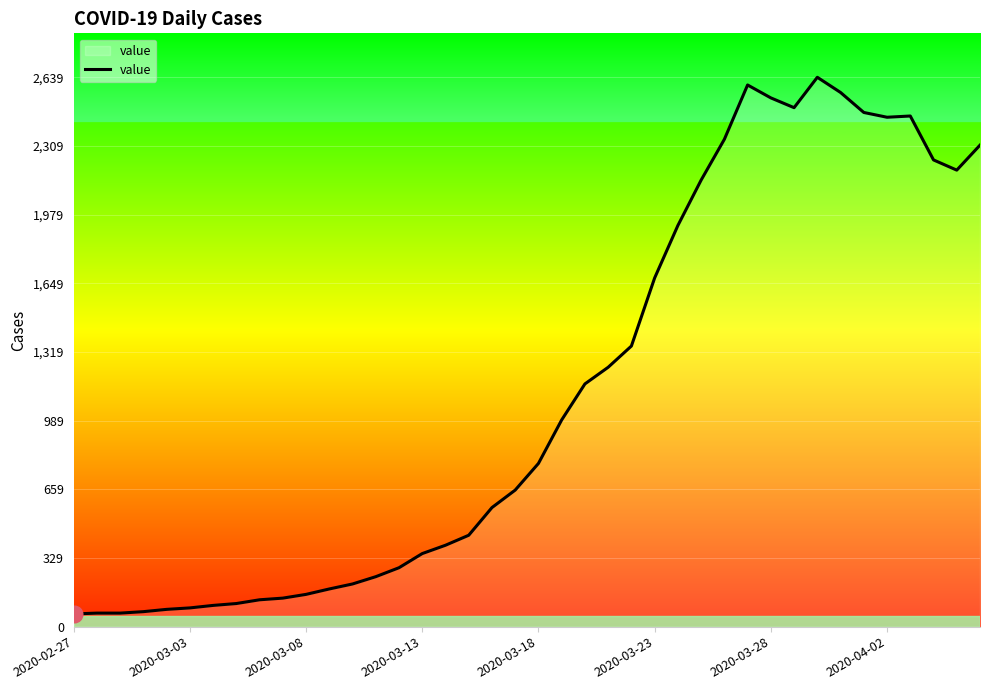

What is the difference between the maximum and minimum values?

2578